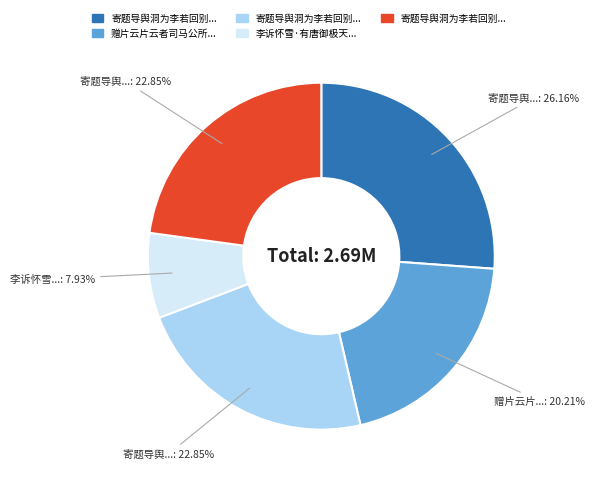

Is there any slice that represents more than half of the pie?

No